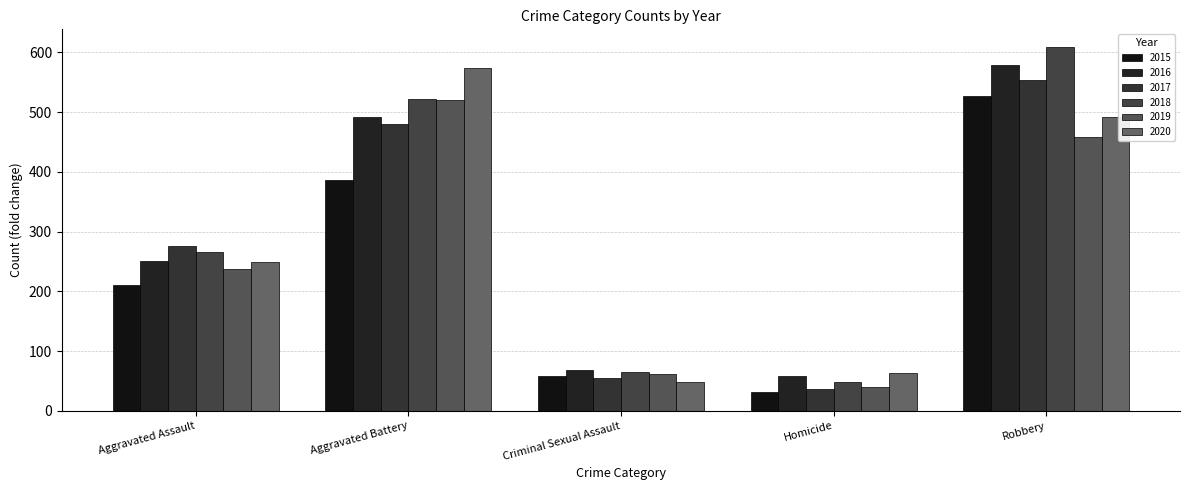

Is it true that 2019 equals 159 at Aggravated Battery?

False